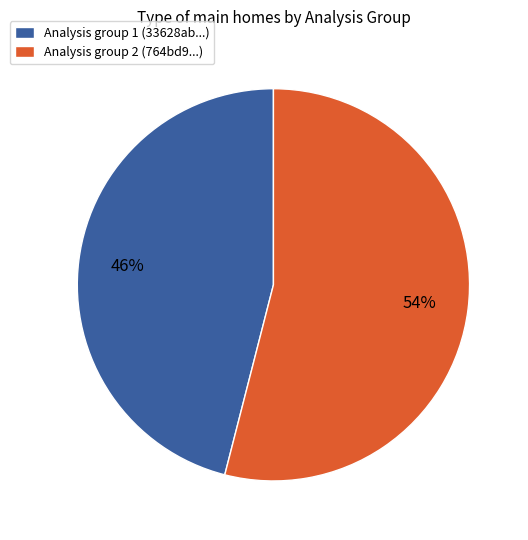

Is it true that Analysis group 2 (764bd9...) is 54% of the pie?

True